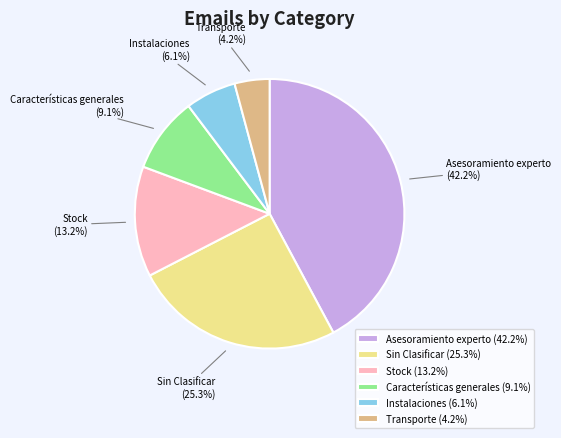

Does Características generales represent more than half of the total?

No